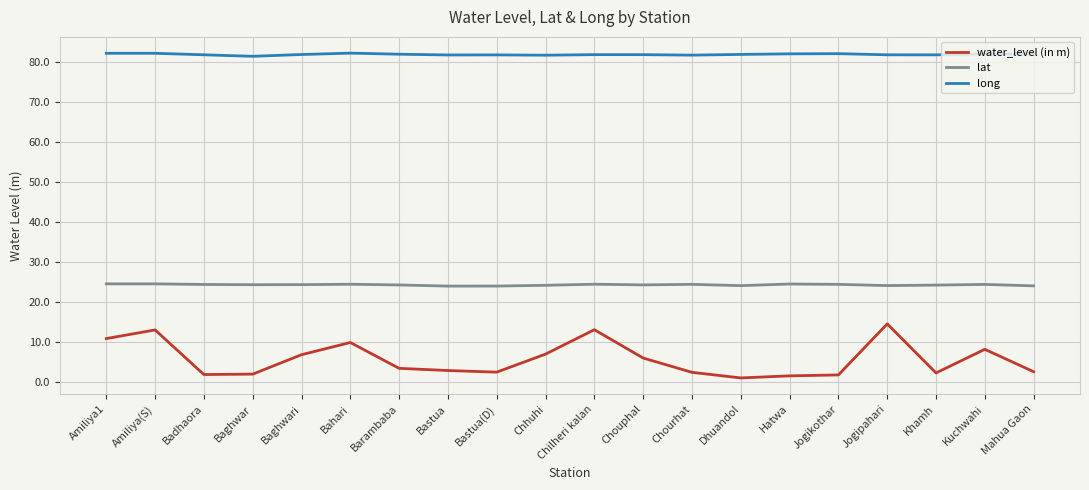

How many lines are shown in the chart?

3